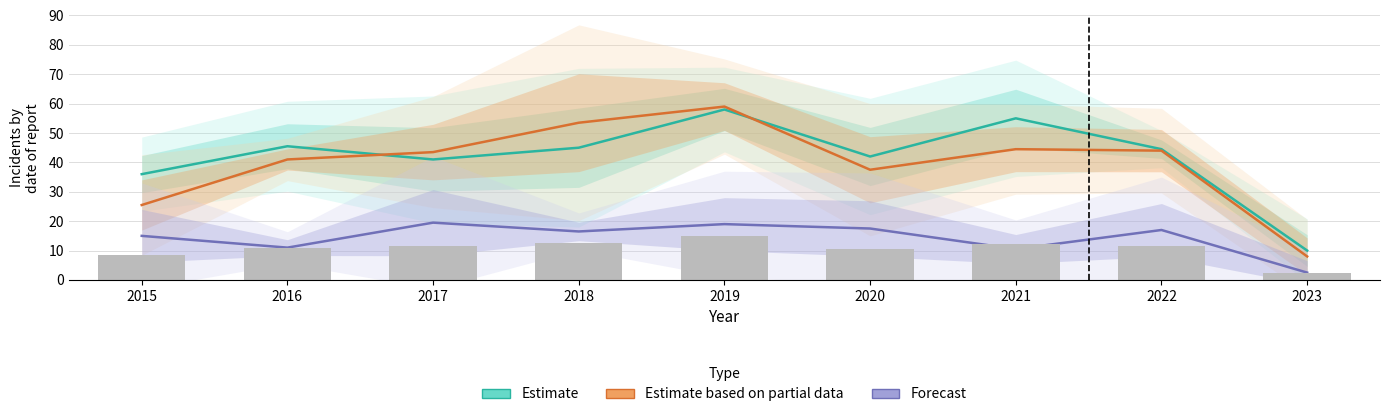

Which category has the lowest value in the Estimate based on partial data series?

2023